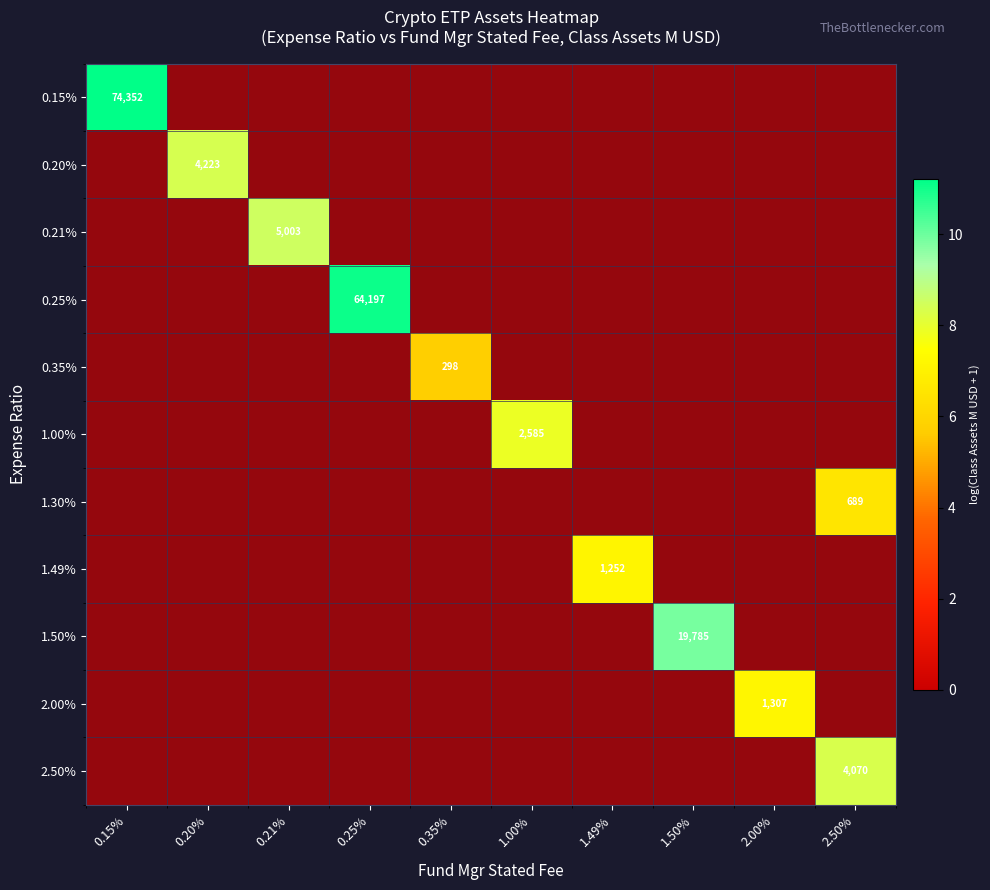

Which category has the highest value in the 0.15% series?

0.15%